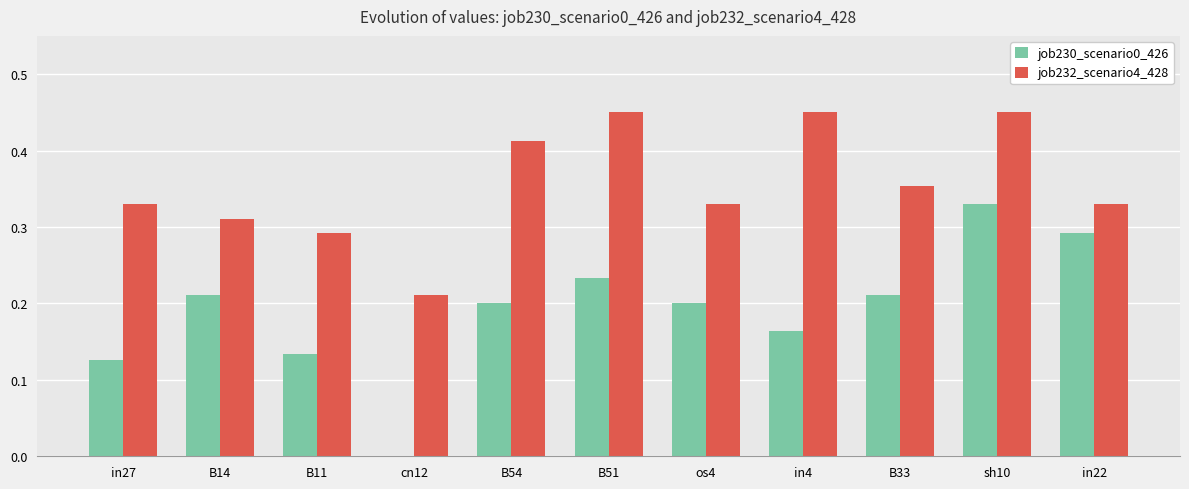

How many groups of bars are there?

11